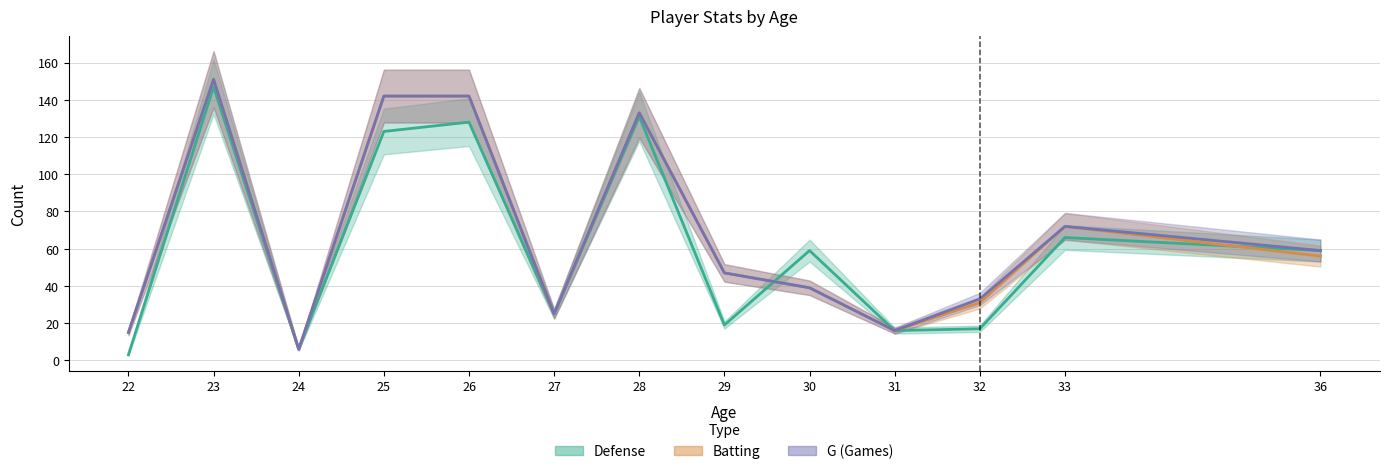

Is it true that G (Games) equals 20 at 22?

False